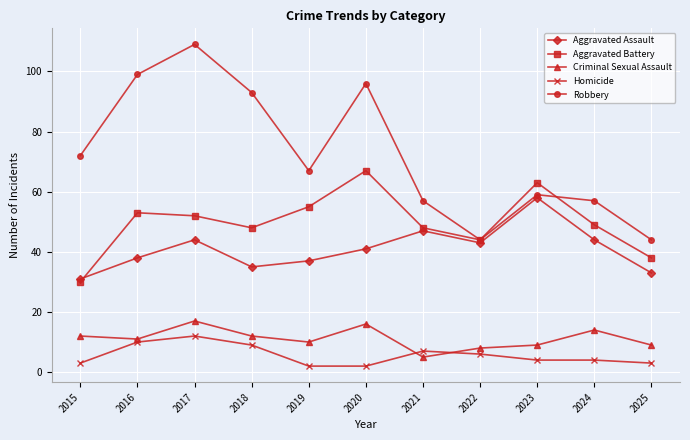

How many distinct data groups are displayed?

5